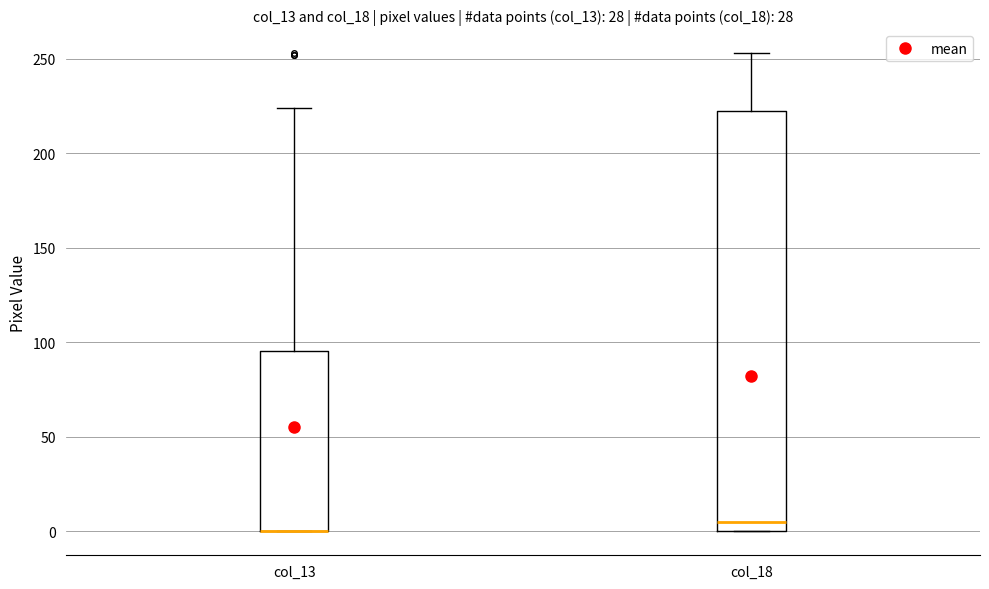

Reading left to right, read every box against the y-axis: the position of its median line, the range the box covers, and the ends of its whiskers. The values are not printed on the chart, so give them approximately, as read against the axis.

col_13: median 0 (drawn on the box's lower edge), box 0 to 95, whiskers 0 to 225
col_18: median 5, box 0 to 225, whiskers 0 to 255